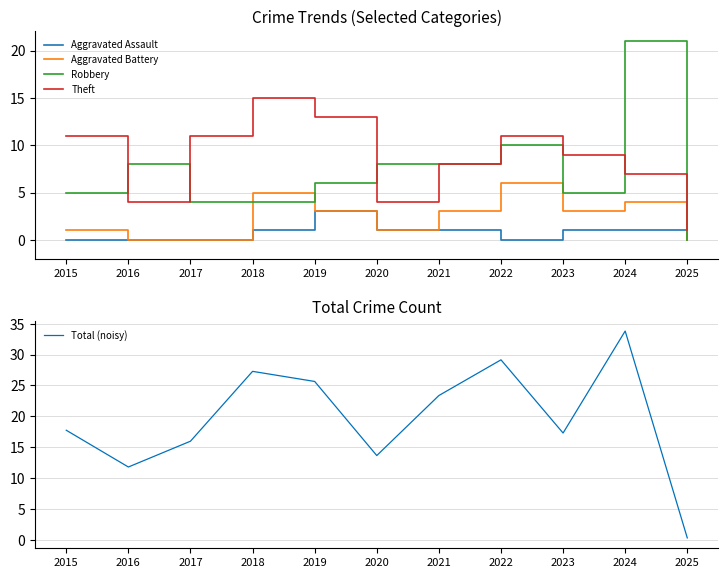

What is the value of the Aggravated Battery point at the 1st from the left?

1.0